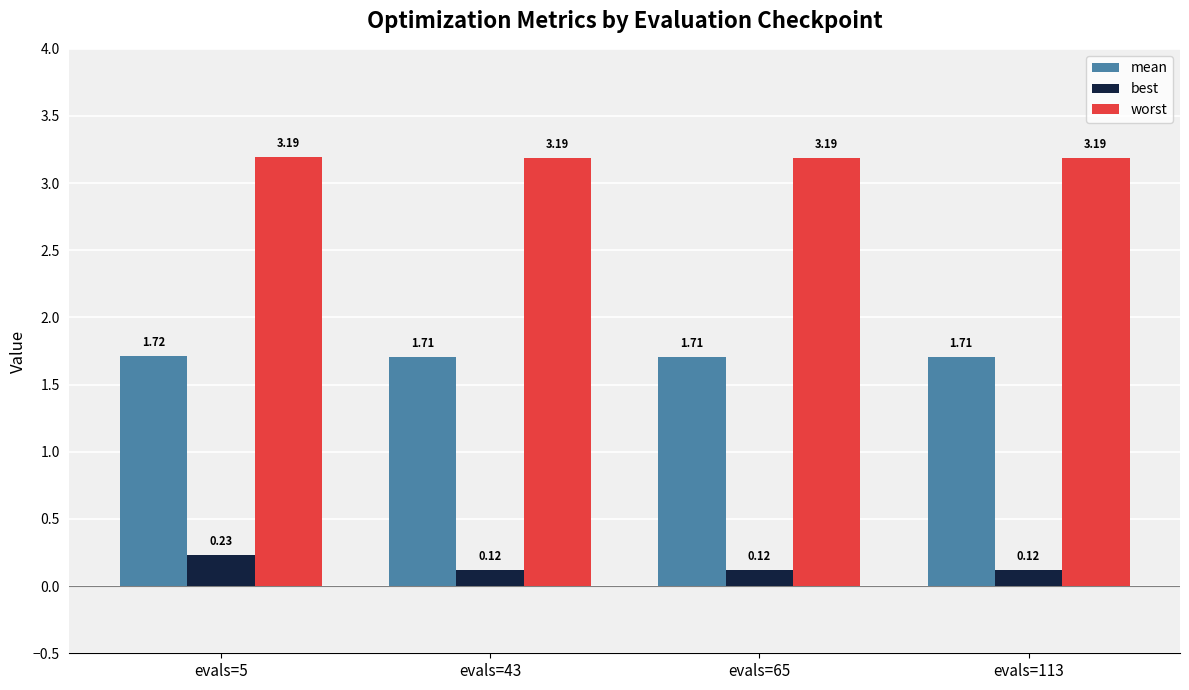

Which series has the largest range (max minus min)?

best